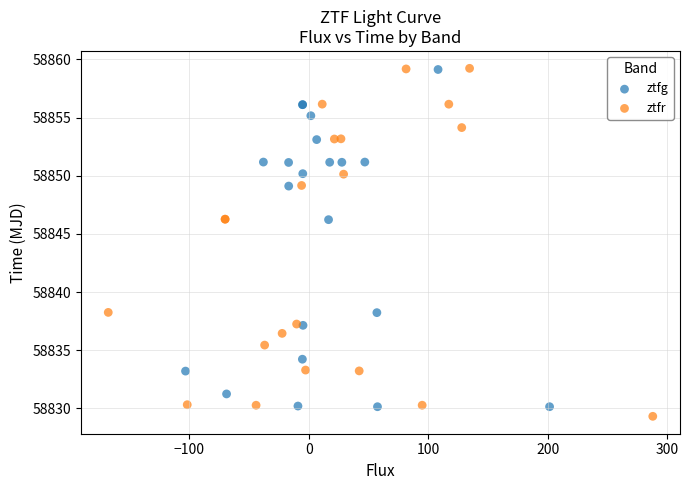

Which series reaches the minimum Y coordinate?

ztfr